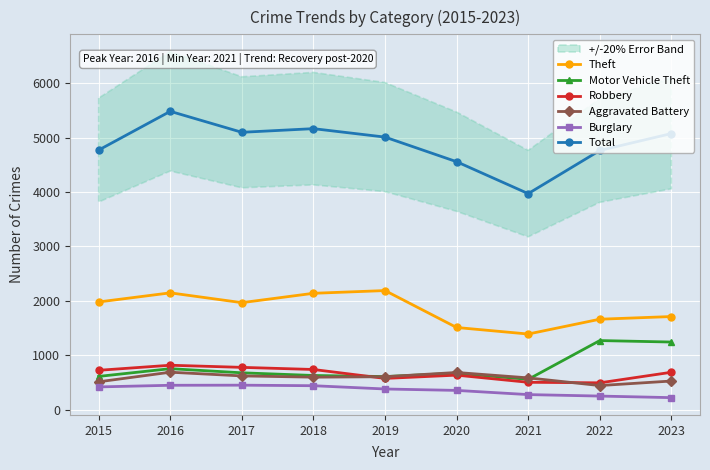

Which category has the lowest value in the Burglary series?

2023